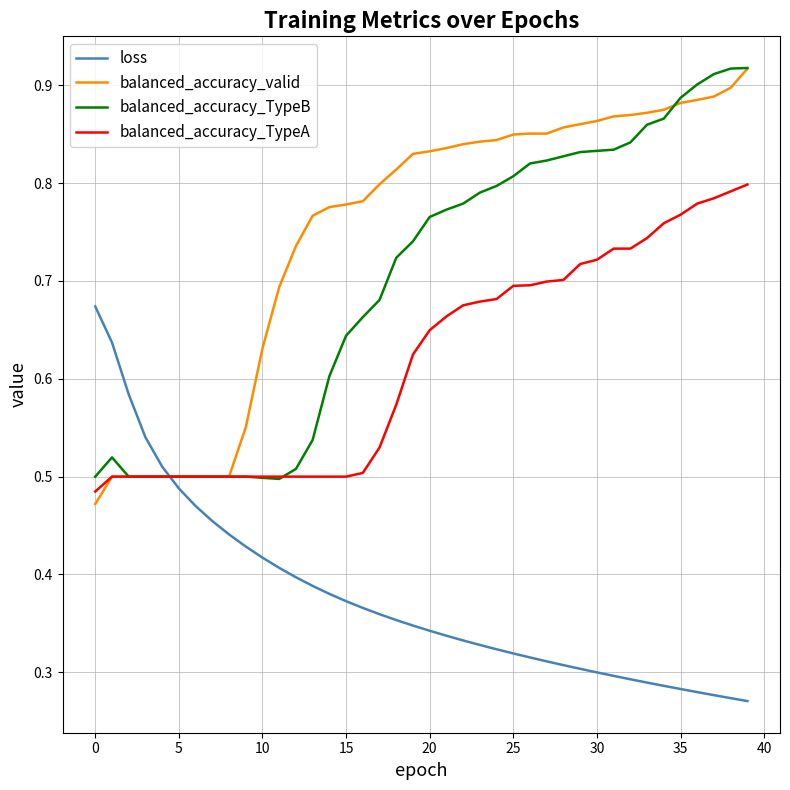

True or false: balanced_accuracy_valid and loss cross at least once.

True